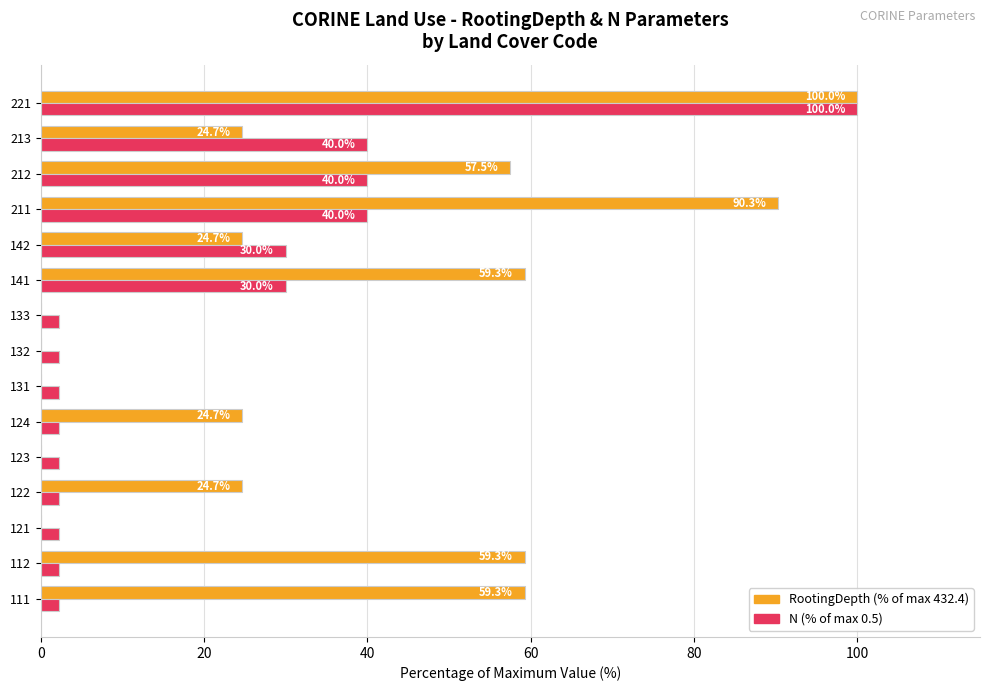

Which label corresponds to the largest value in the chart?

221